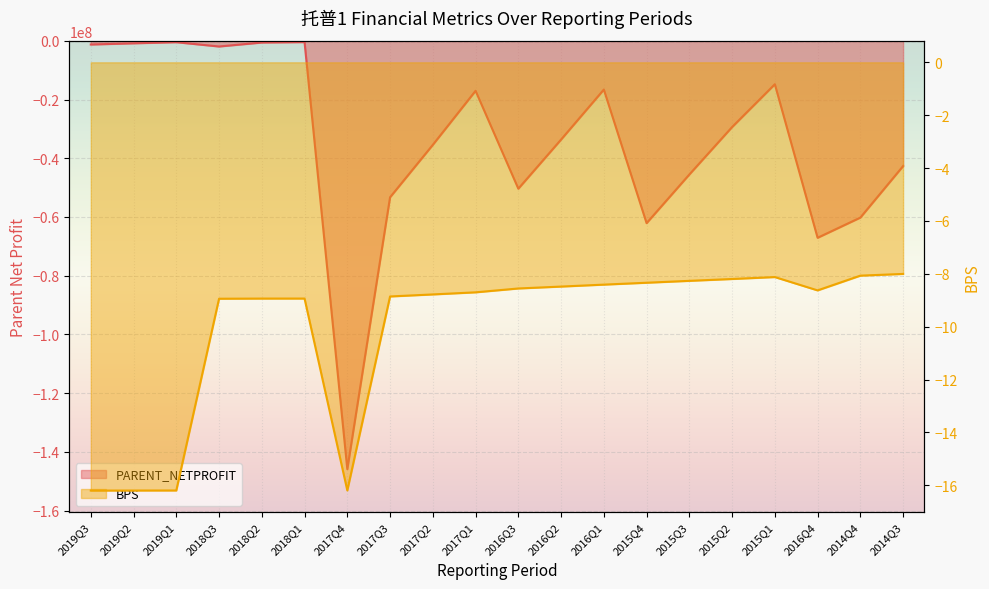

What position from the left is 2017Q4?

7